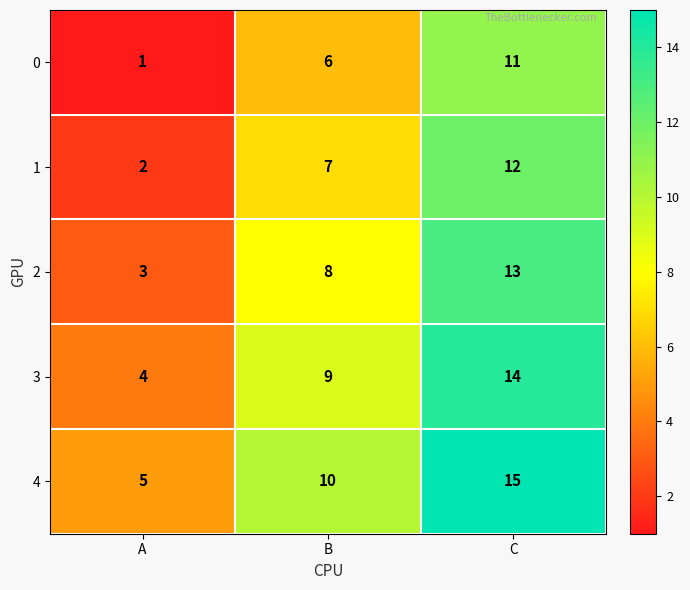

Is it true that 0 equals 7 at C?

False